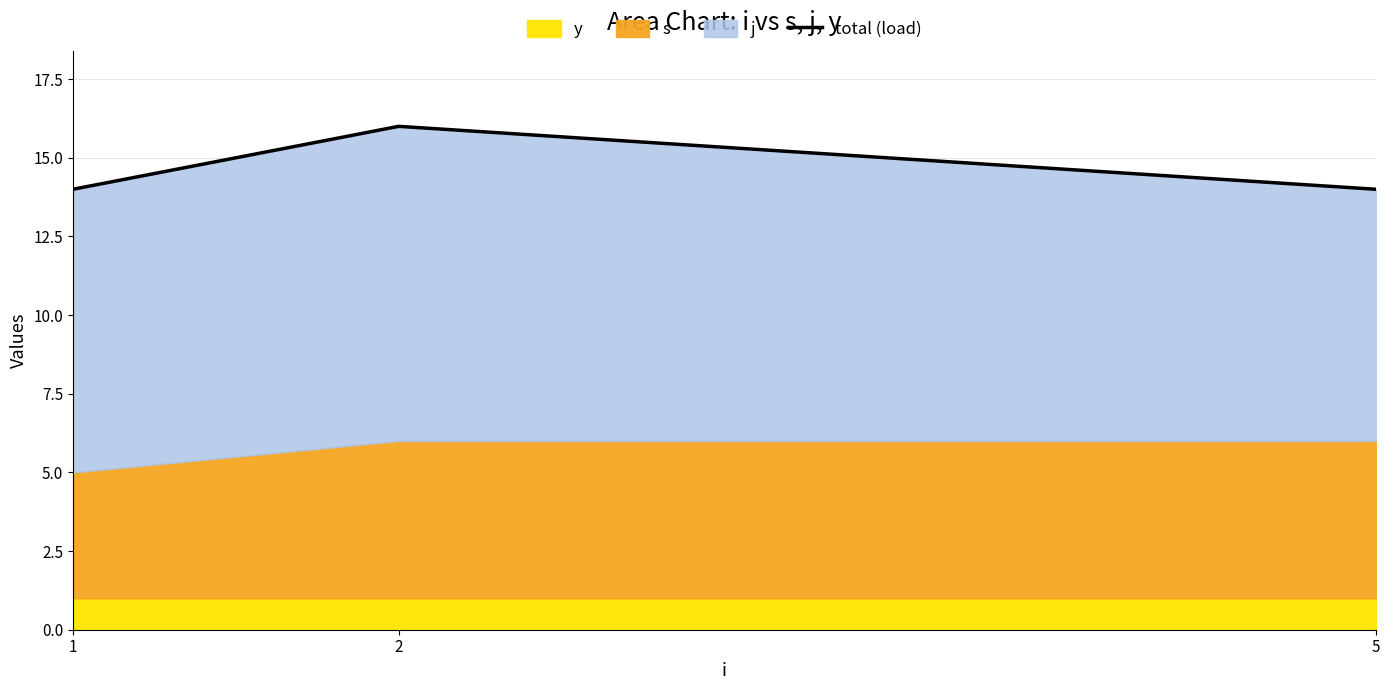

List the labels in order of value, largest first.

2, 1, 5